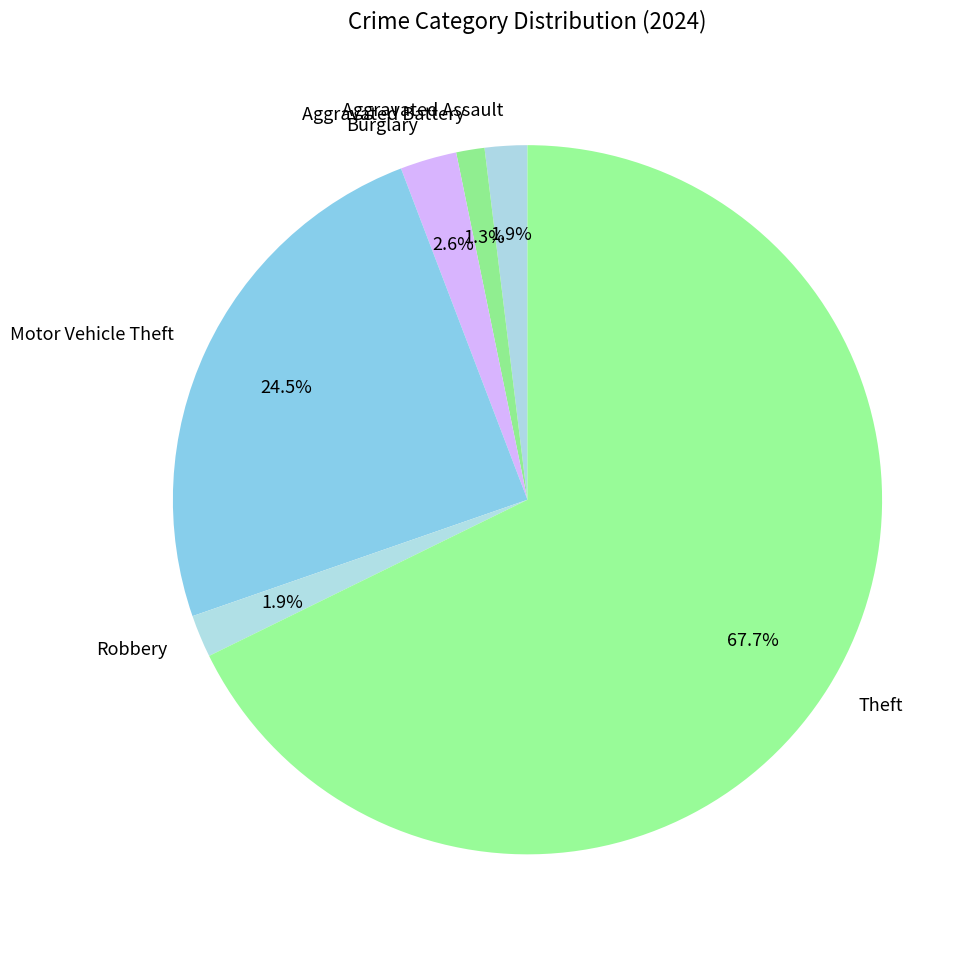

Is there any slice that represents more than half of the pie?

Yes